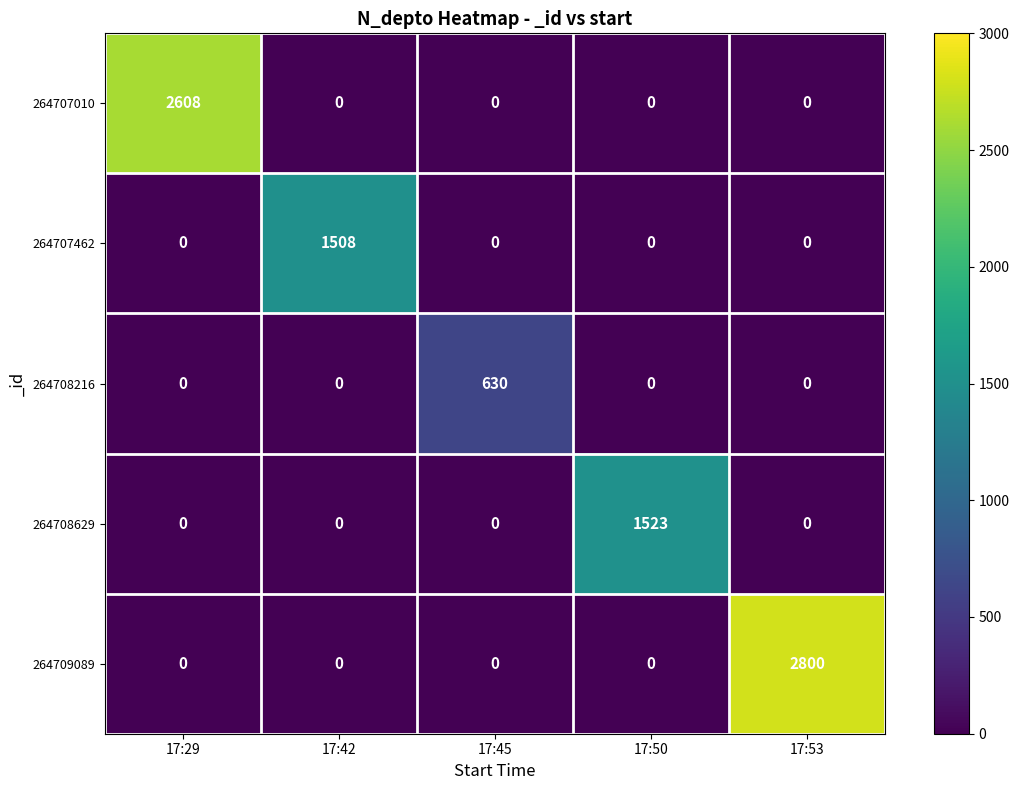

The 264708216 series shows 0 at 17:53. True or false?

True